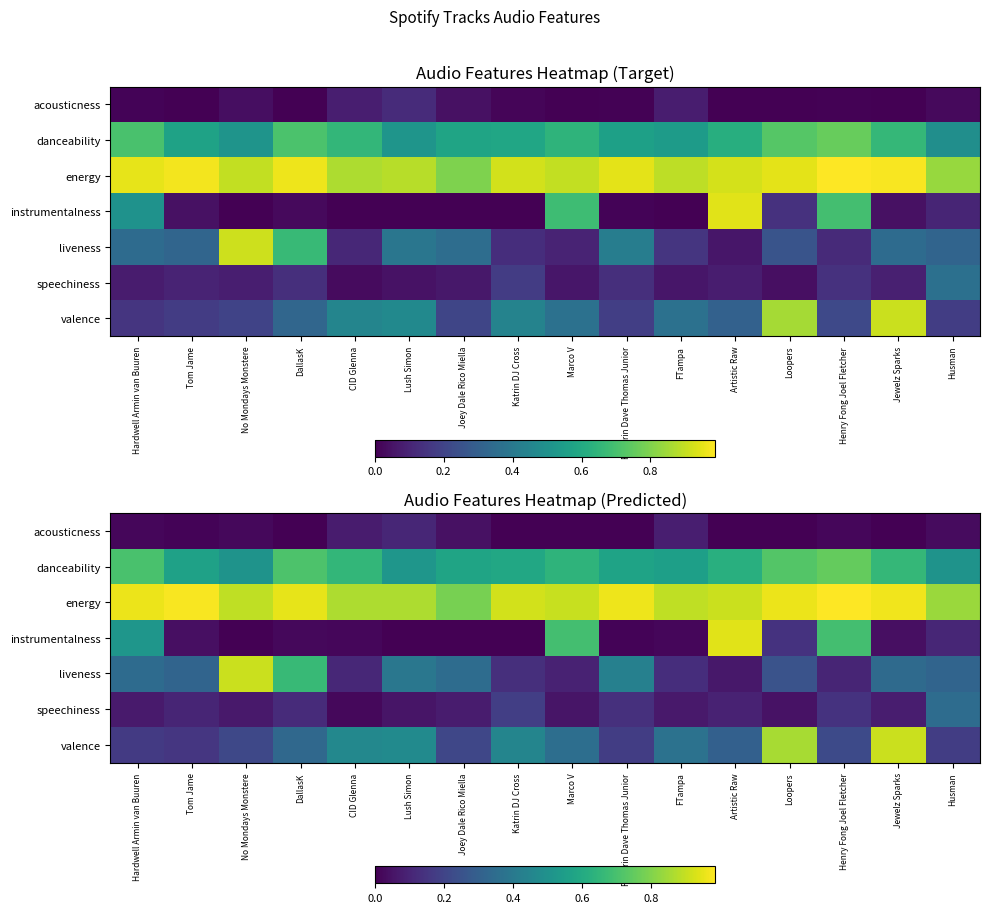

The danceability series shows 0.8 at Katrin DJ Cross. True or false?

False